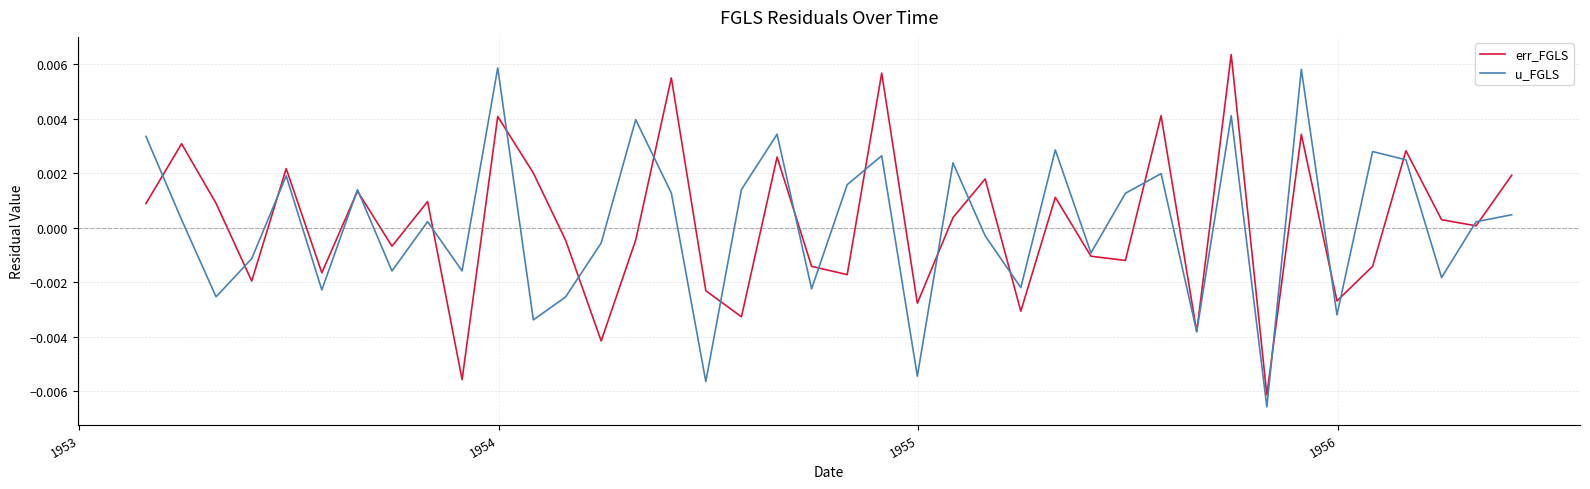

Does the chart have visible grid lines?

Yes